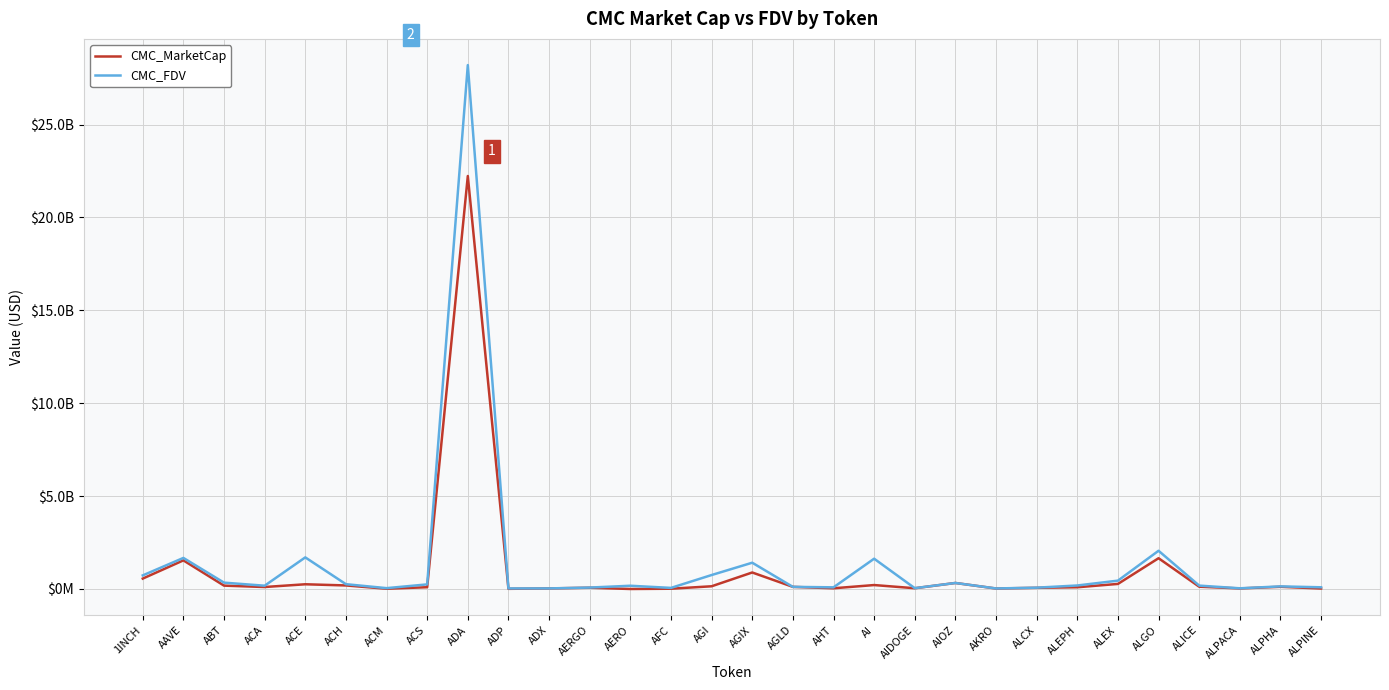

Does the chart have visible grid lines?

Yes